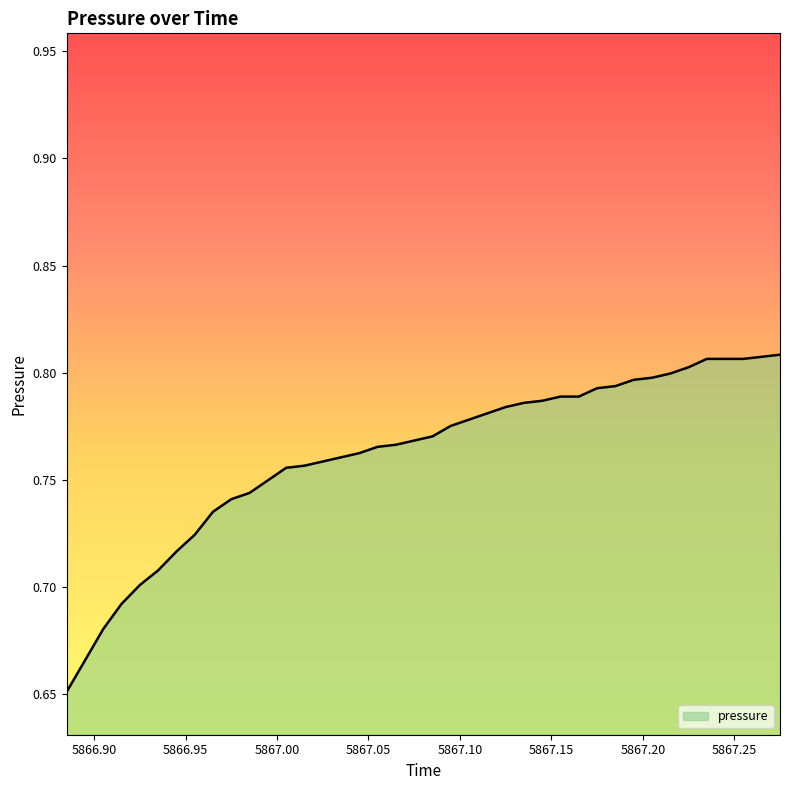

Does the chart have visible grid lines?

No